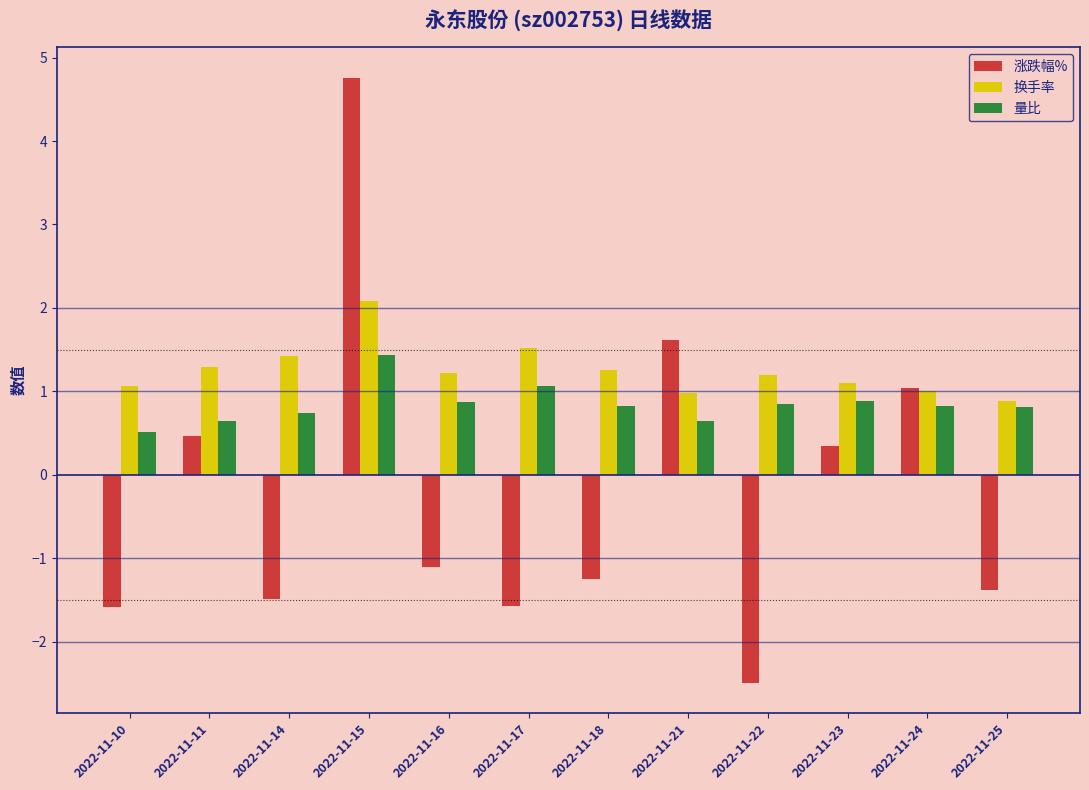

What is the sum of all 换手率 values?

15.0